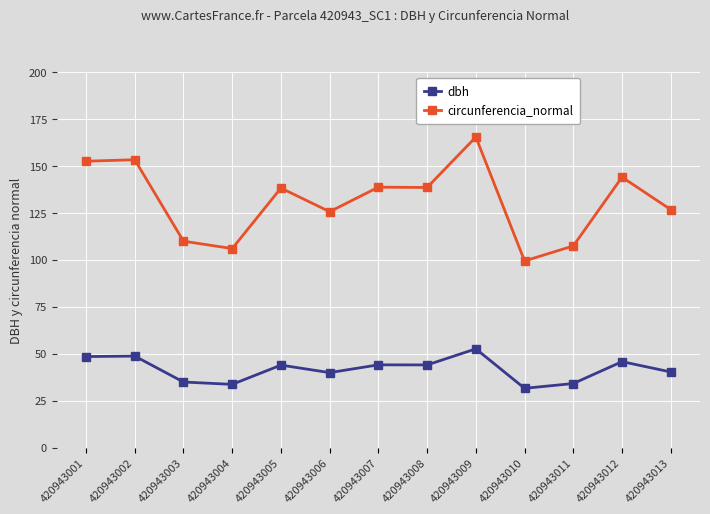

What is the maximum value for circunferencia_normal?

165.4